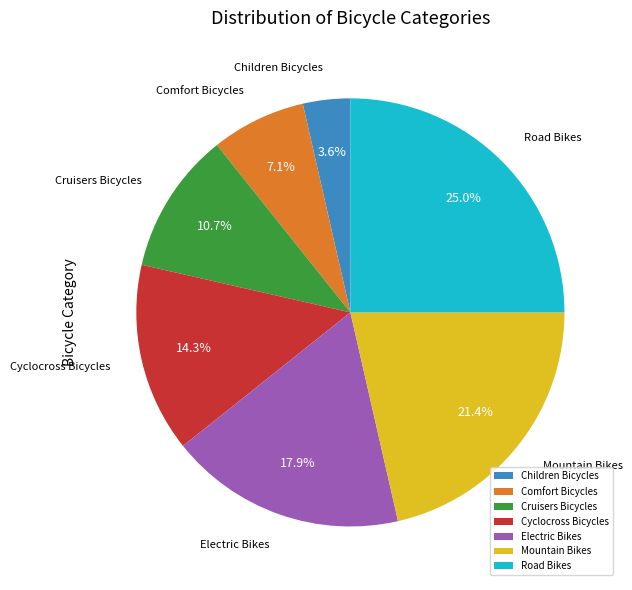

To the nearest percent, what is the average slice percentage?

14%